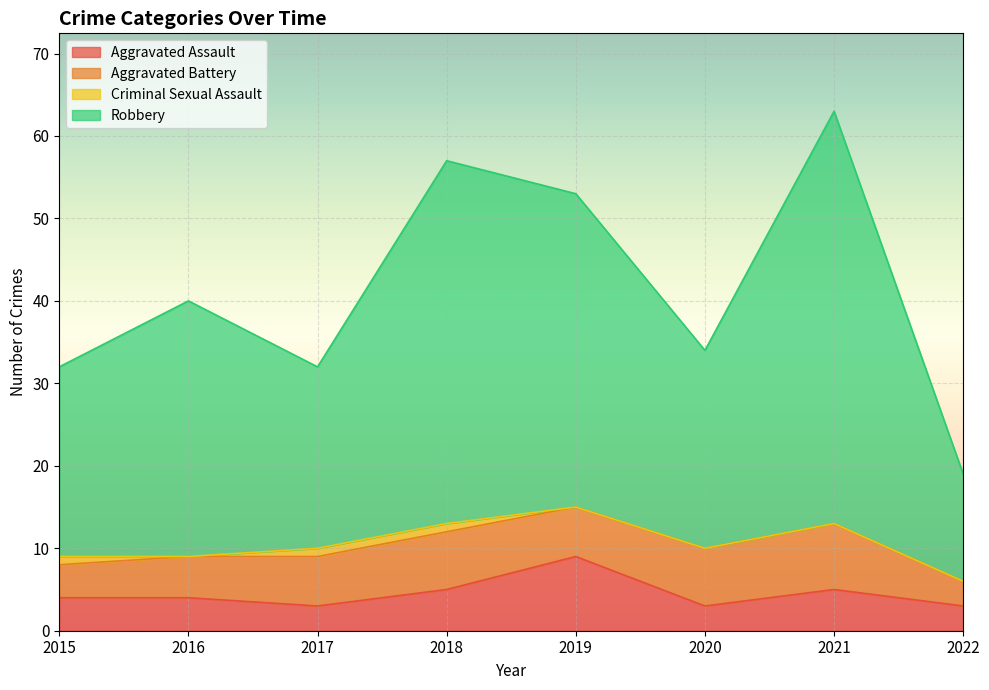

Is it true that Aggravated Assault equals 3 at 2017?

True